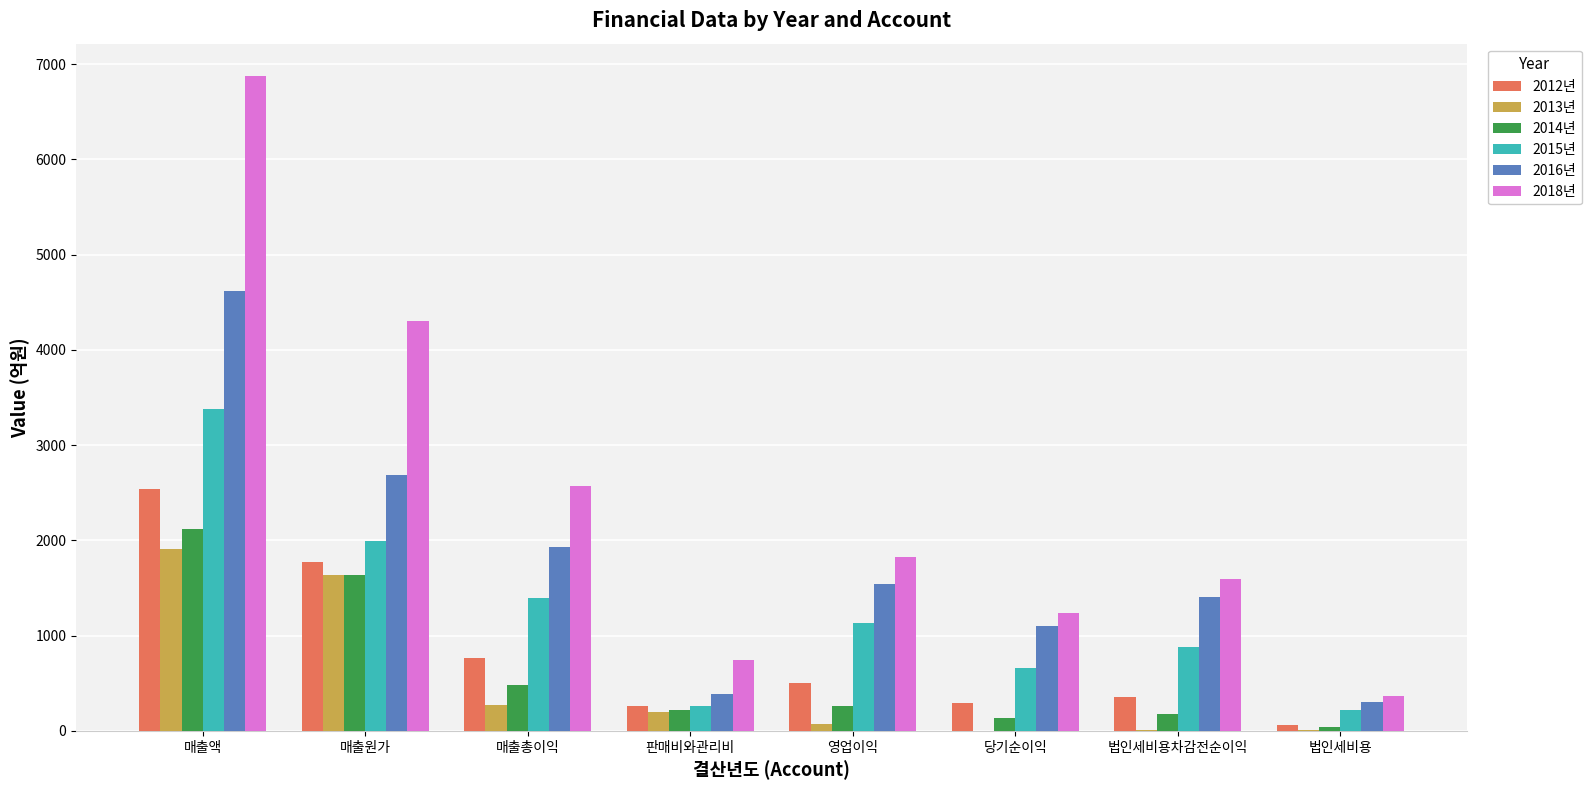

What is the sum of the 2015년 values at 매출원가 and 판매비와관리비?

2251.9